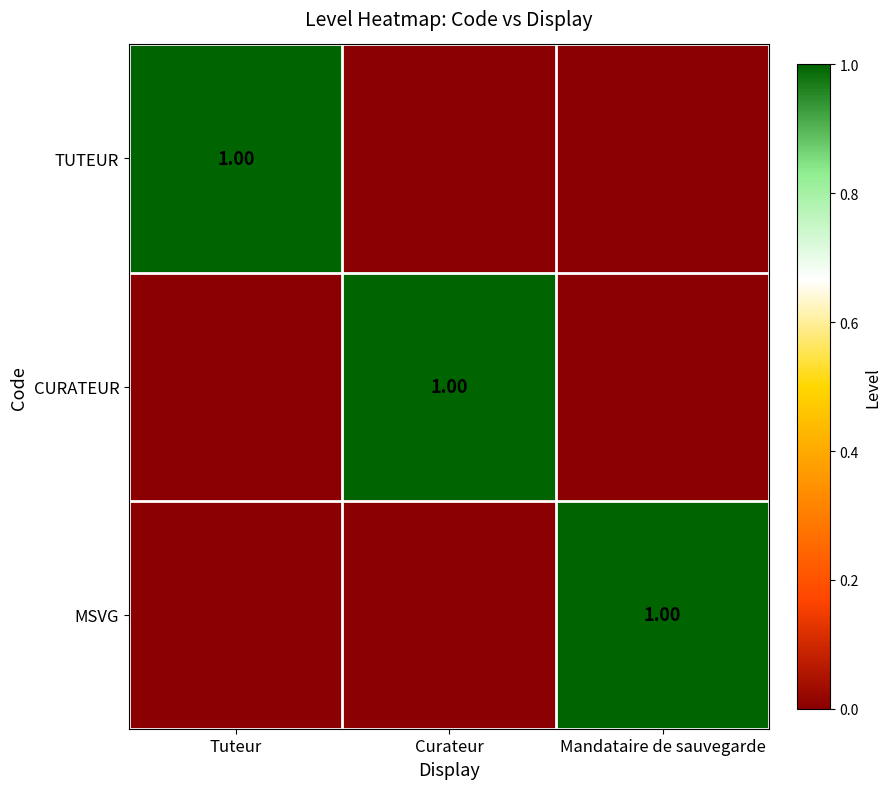

How many categories are shown in the chart?

3